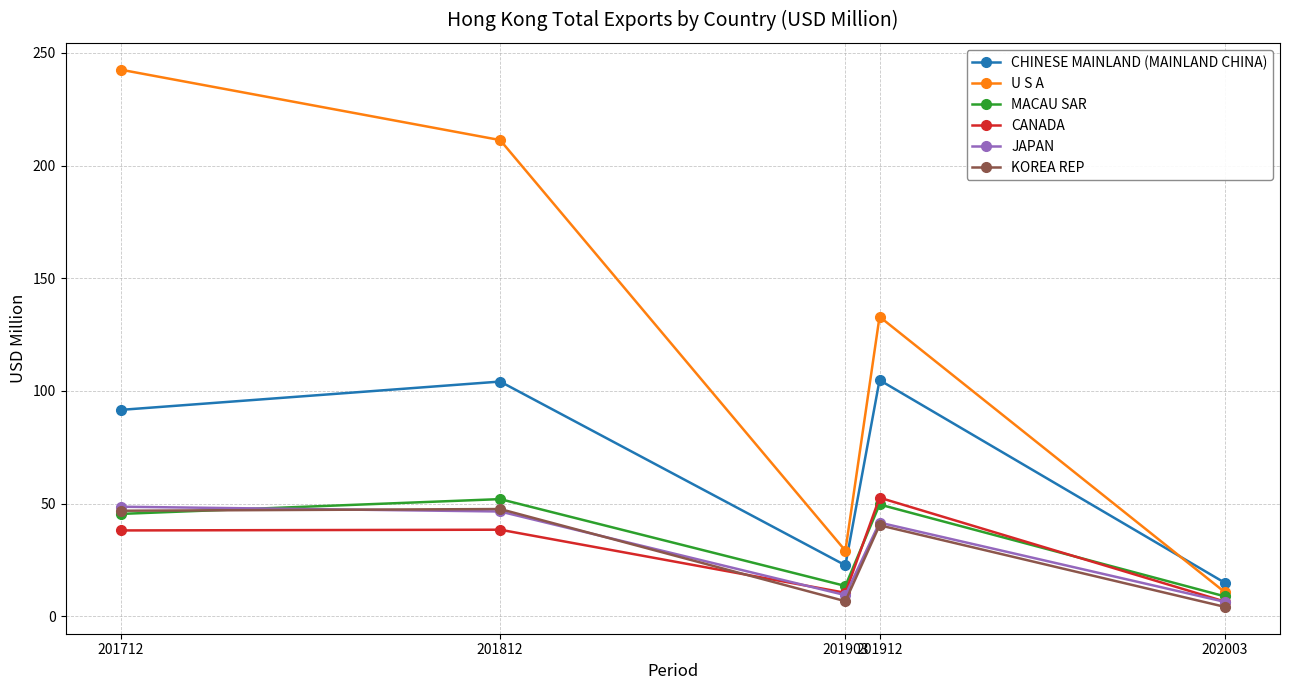

What is the value of the JAPAN point at the 5th from the left?

6.4